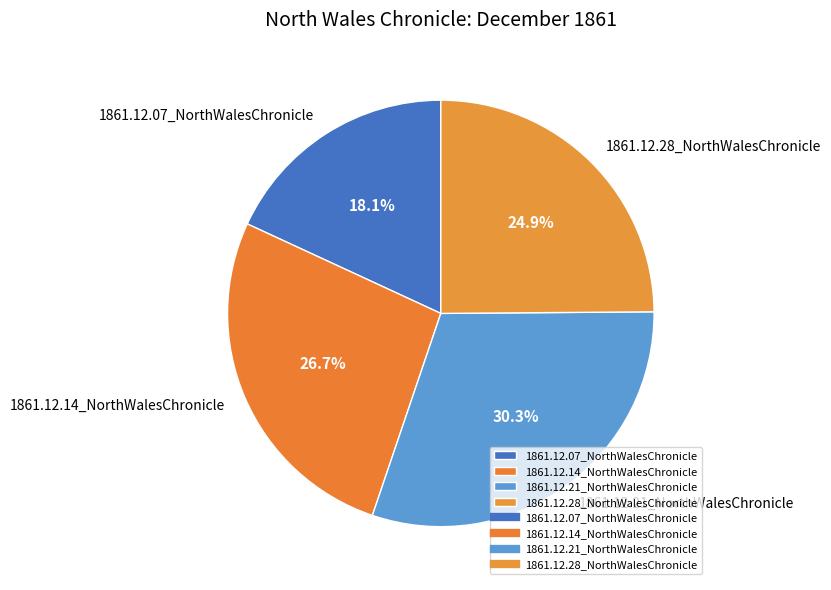

Rank the categories by value from lowest to highest.

1861.12.07_NorthWalesChronicle, 1861.12.28_NorthWalesChronicle, 1861.12.14_NorthWalesChronicle, 1861.12.21_NorthWalesChronicle